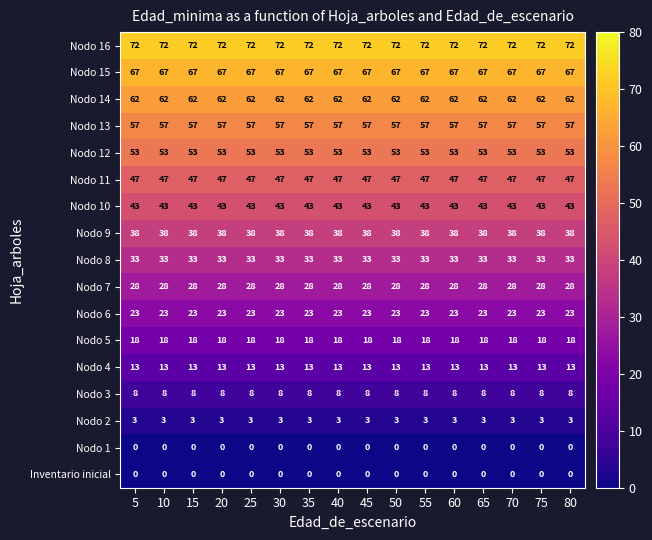

The value of Nodo 10 at 80 is 20. True or false?

False